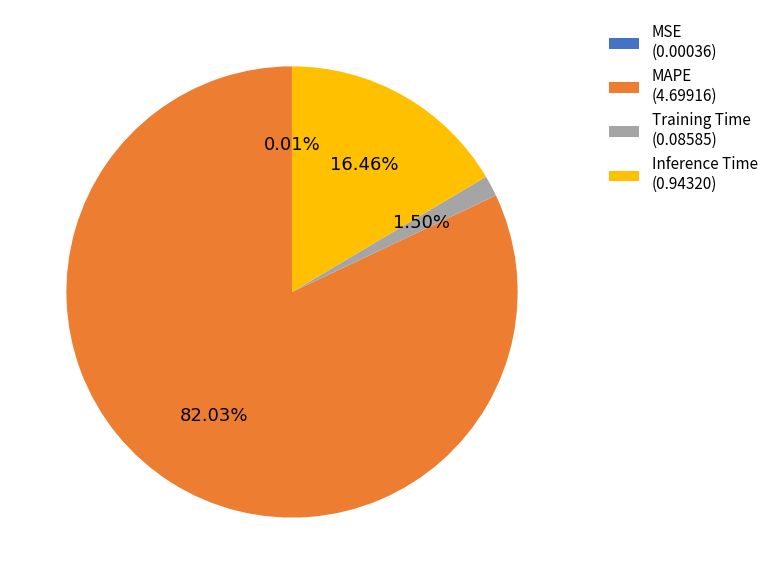

Which has a higher value, MAPE (4.69916) or Inference Time (0.94320)?

MAPE (4.69916)